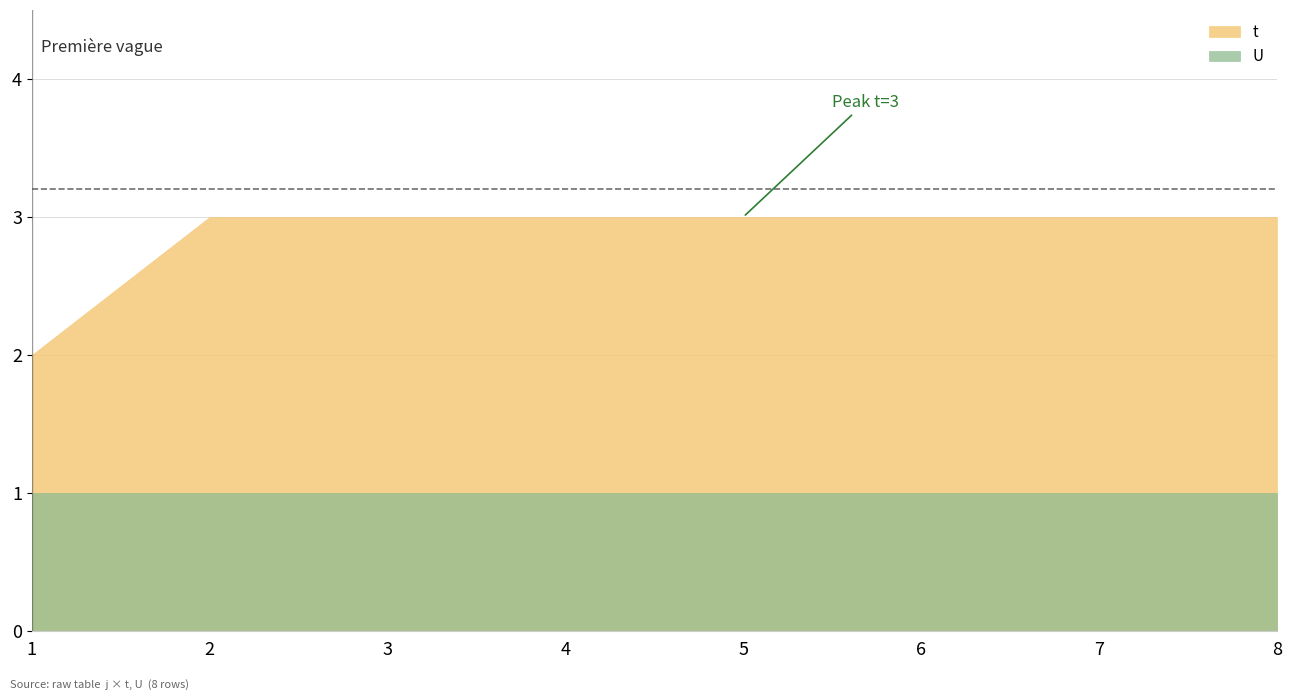

Reading right to left, transcribe all the data shown in this chart.

t: 3	3	3	3	3	3	3	2
U: 1	1	1	1	1	1	1	1